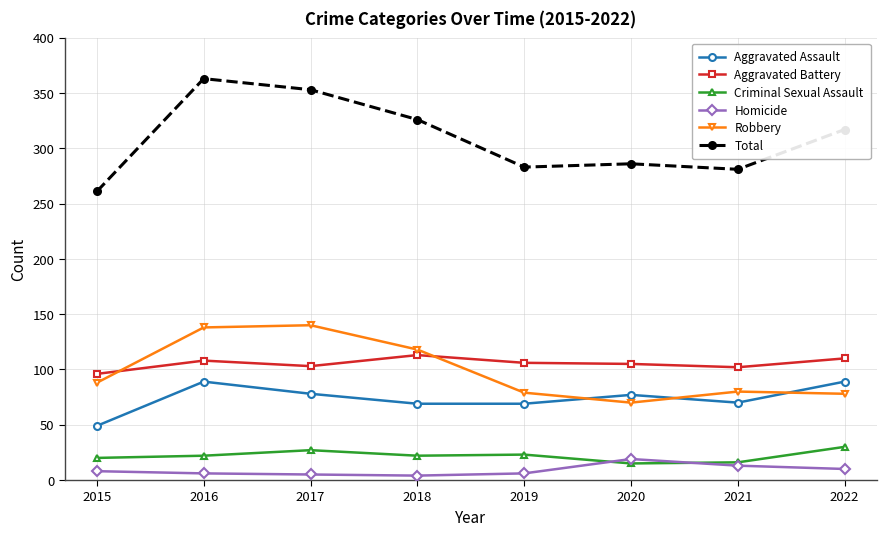

At how many categories does at least one series exceed 101?

8